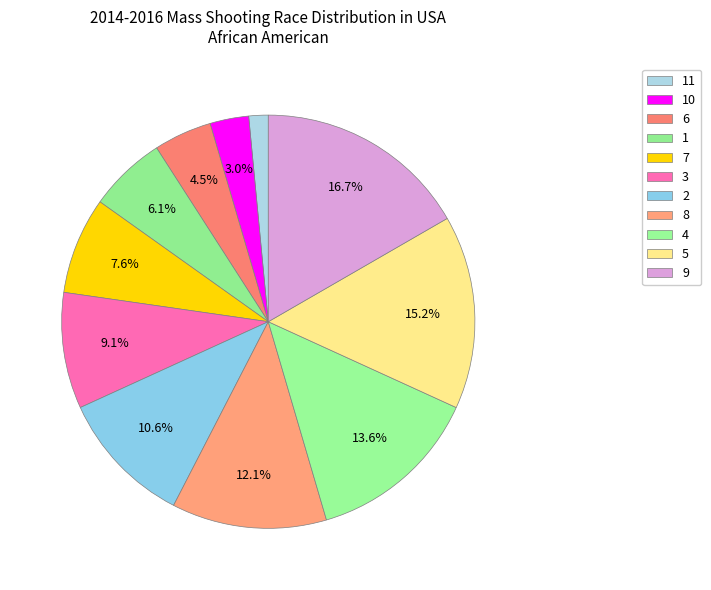

To the nearest percent, what is the average slice percentage?

9%